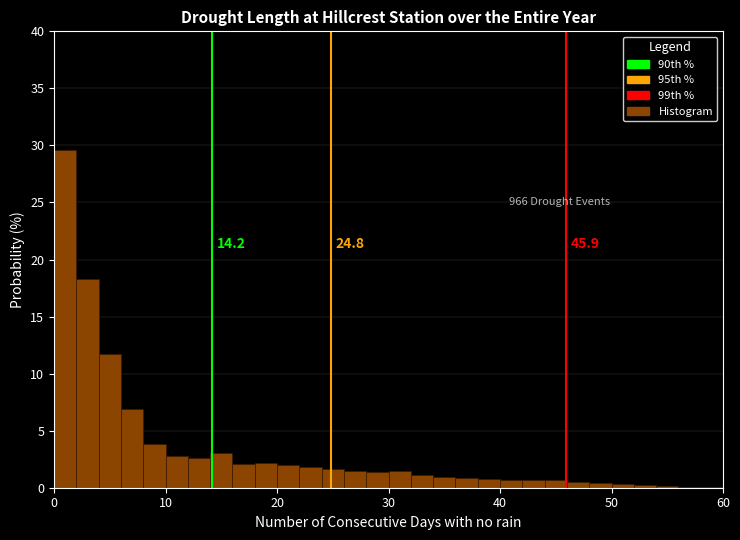

Read against the x-axis, roughly where is the centre of the tallest bar?

1